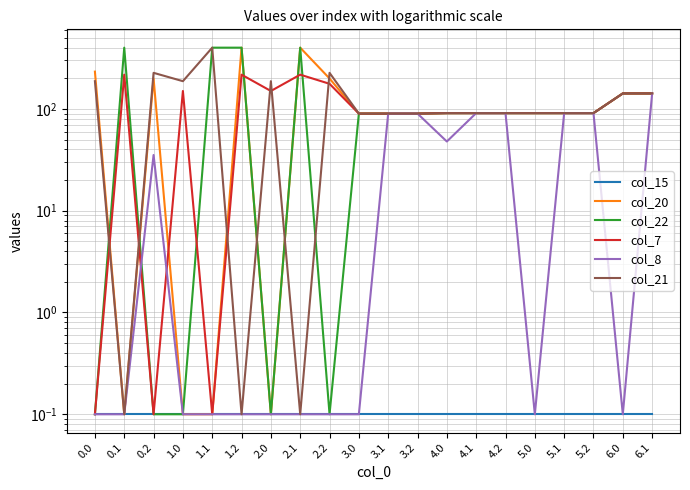

After their last crossing, which series has the higher values: col_21 or col_7?

col_21